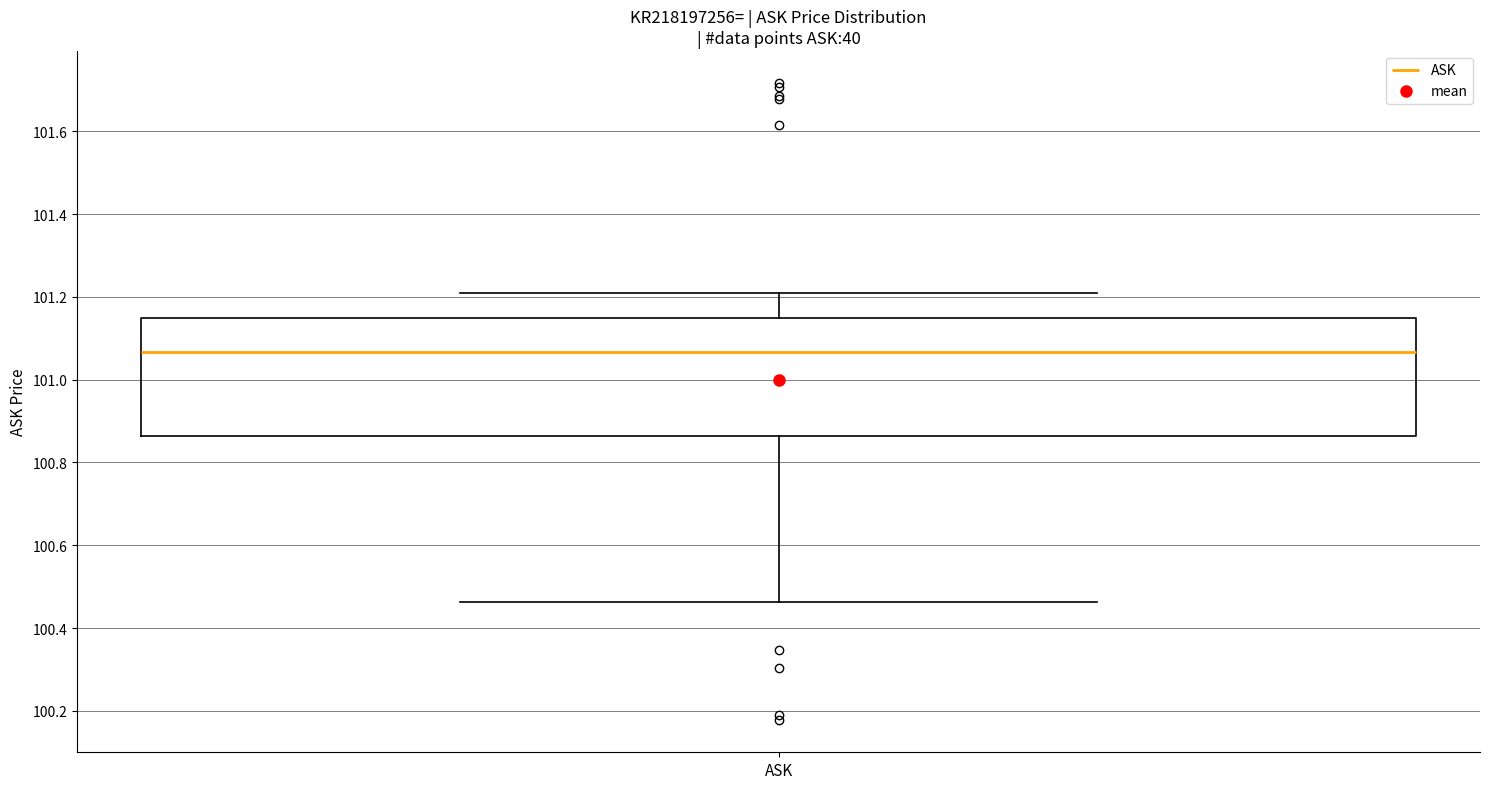

Read this box plot against the y-axis: the position of the median line, the range covered by the box, and the ends of both whiskers. The values are not printed on the chart, so give them approximately, as read against the axis.

median 101.06, box 100.86 to 101.14, whiskers 100.46 to 101.22